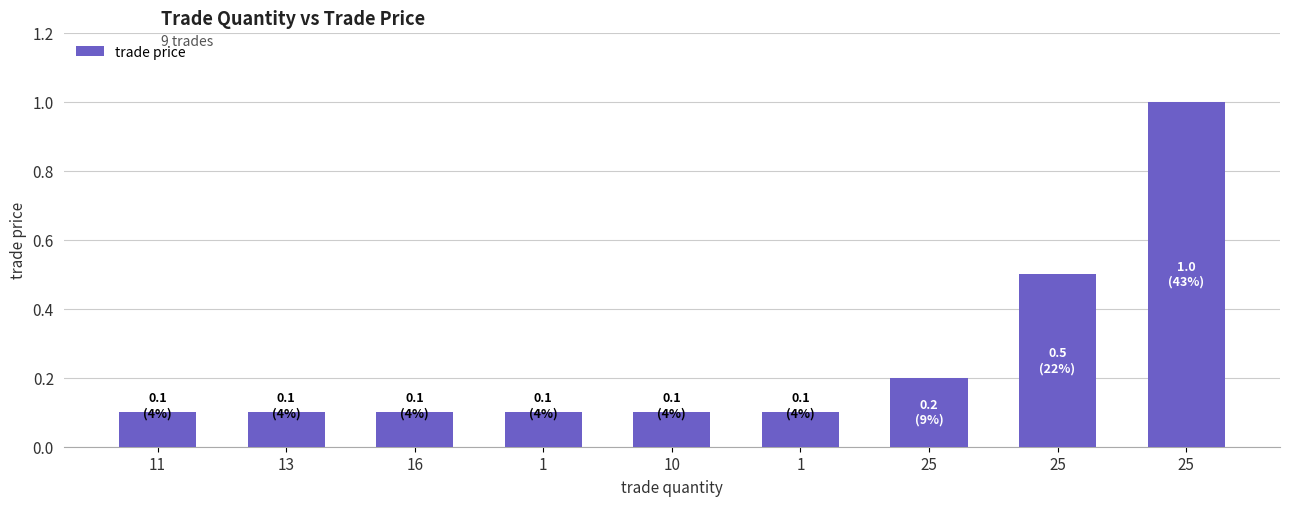

How many bars are there in total?

9